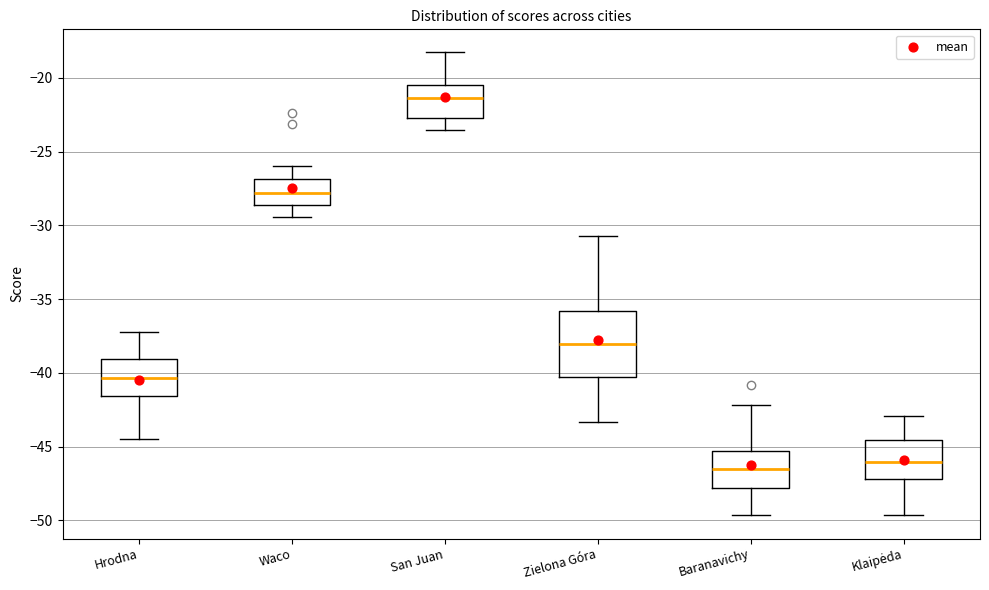

Reading left to right, transcribe this box plot: for each box, give where its median line is, the range the box spans, and where its two whiskers end, as read against the y-axis. The values are not printed on the chart, so give them approximately, as read against the axis.

Hrodna: median -40.5, box -41.5 to -39.0, whiskers -44.5 to -37.5
Waco: median -28.0, box -28.5 to -27.0, whiskers -29.5 to -26.0
San Juan: median -21.5, box -22.5 to -20.5, whiskers -23.5 to -18.5
Zielona Góra: median -38.0, box -40.5 to -36.0, whiskers -43.5 to -30.5
Baranavichy: median -46.5, box -48.0 to -45.5, whiskers -49.5 to -42.0
Klaipėda: median -46.0, box -47.0 to -44.5, whiskers -49.5 to -43.0